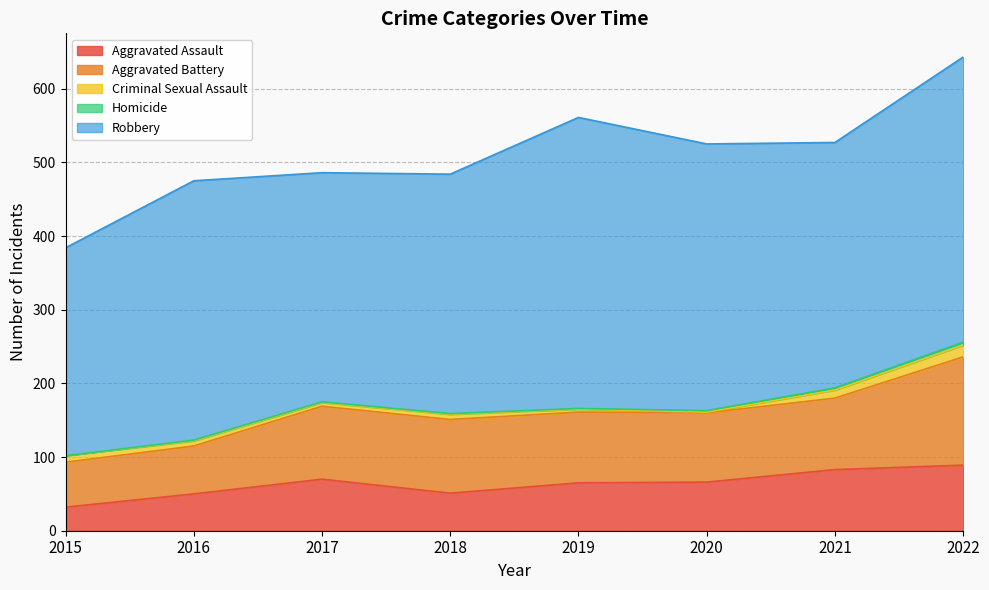

At how many categories does at least one series exceed 75?

8